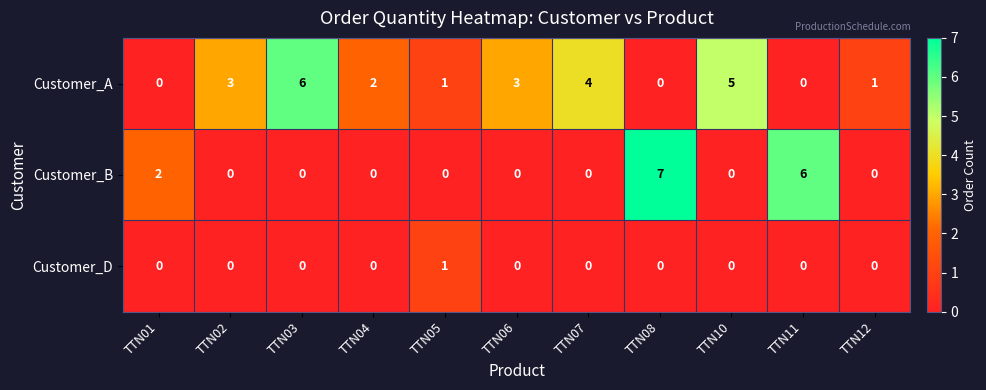

The value of Customer_A at TTN06 is 3. True or false?

True